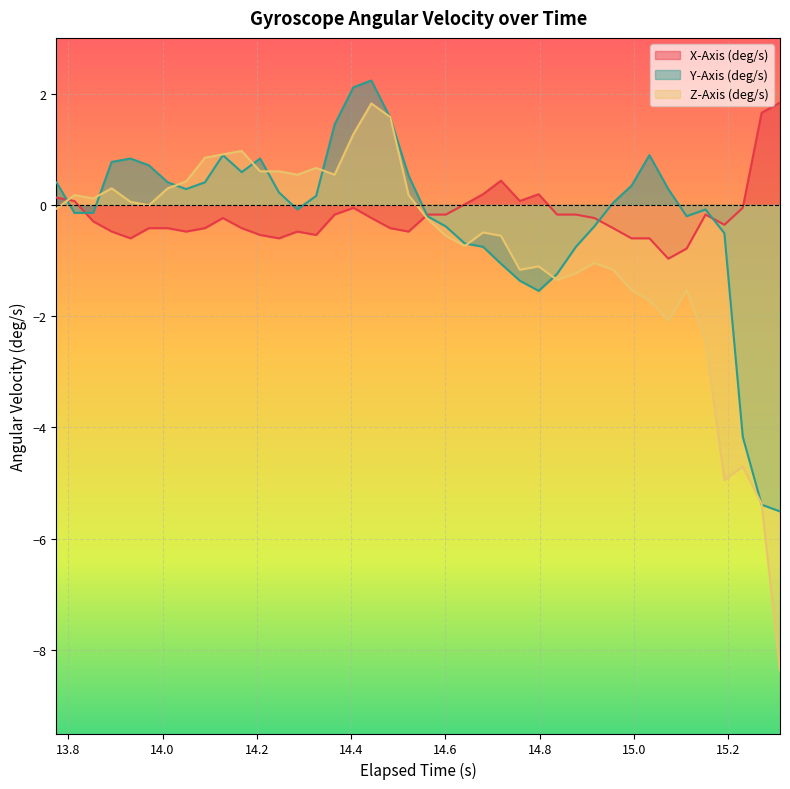

How many lines are shown in the chart?

3